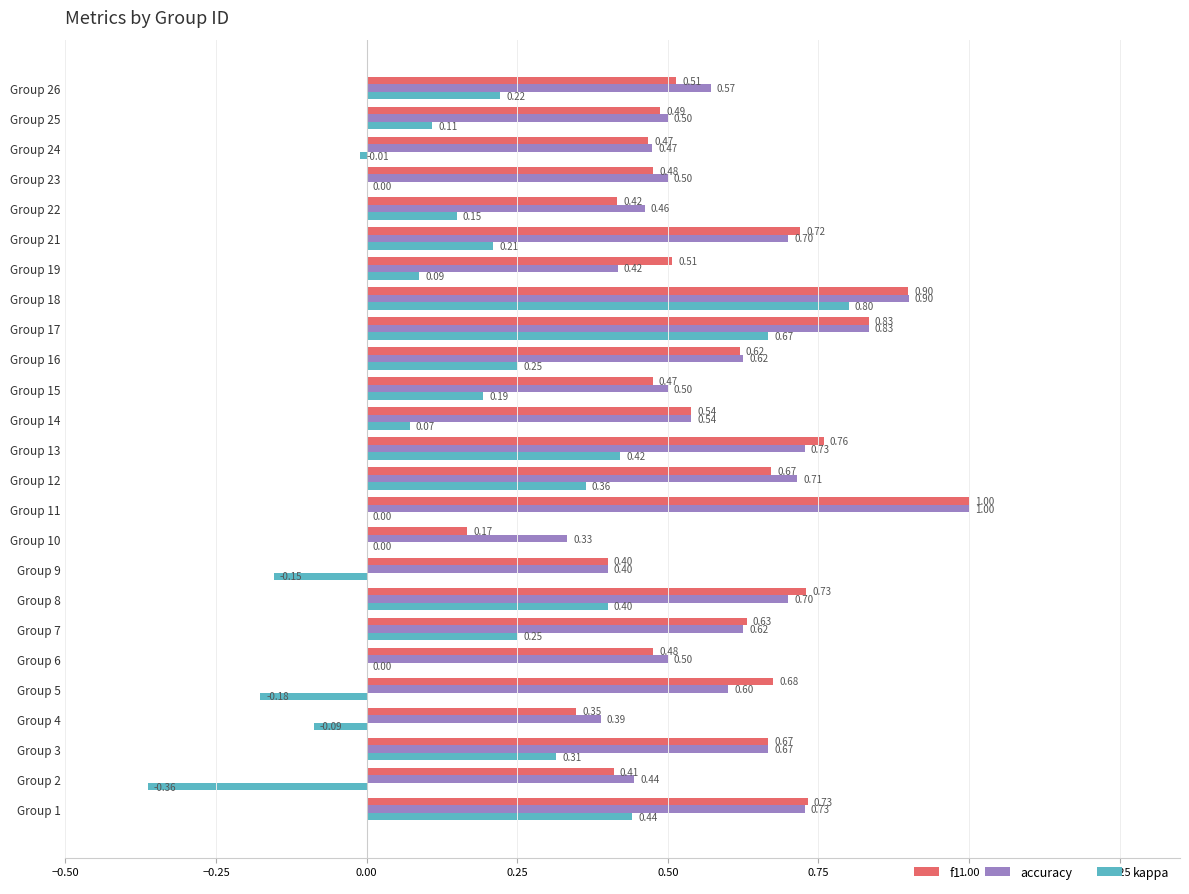

What is the maximum value shown in the chart?

1.0